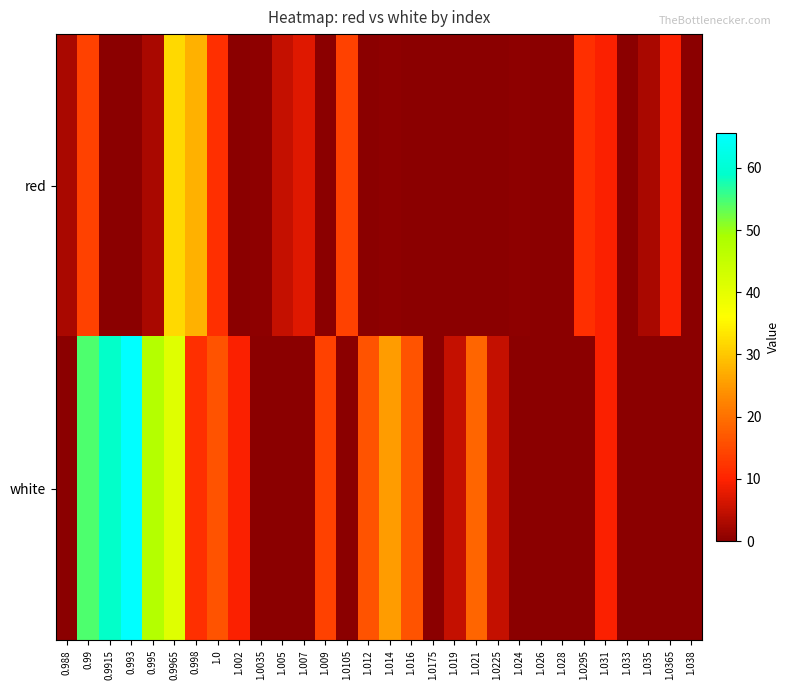

List the series in order of their overall mean, highest first.

white, red